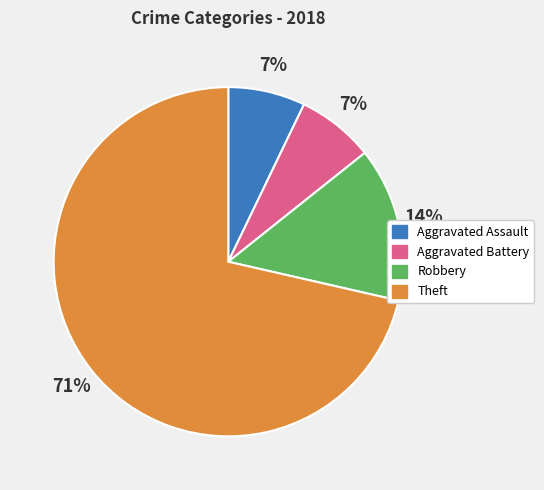

Between Robbery and Aggravated Assault, which is larger?

Robbery